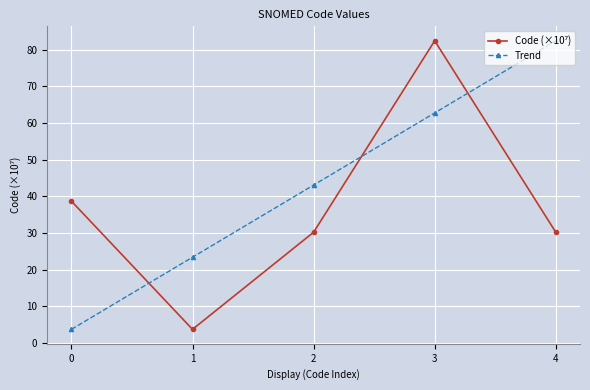

At which category is the sum across all series the highest?

3